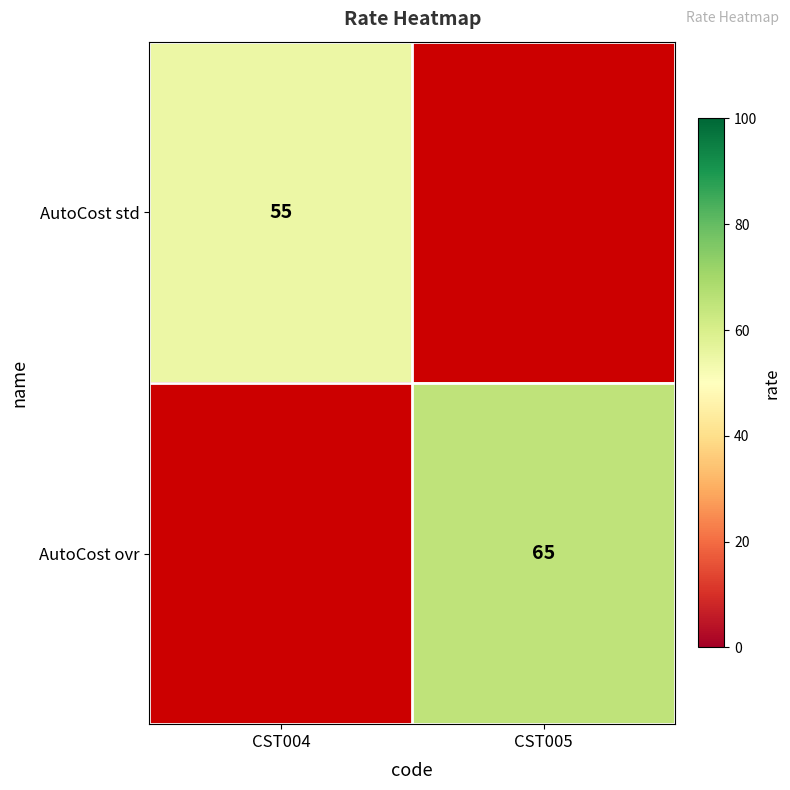

The AutoCost ovr series shows 40 at CST005. True or false?

False